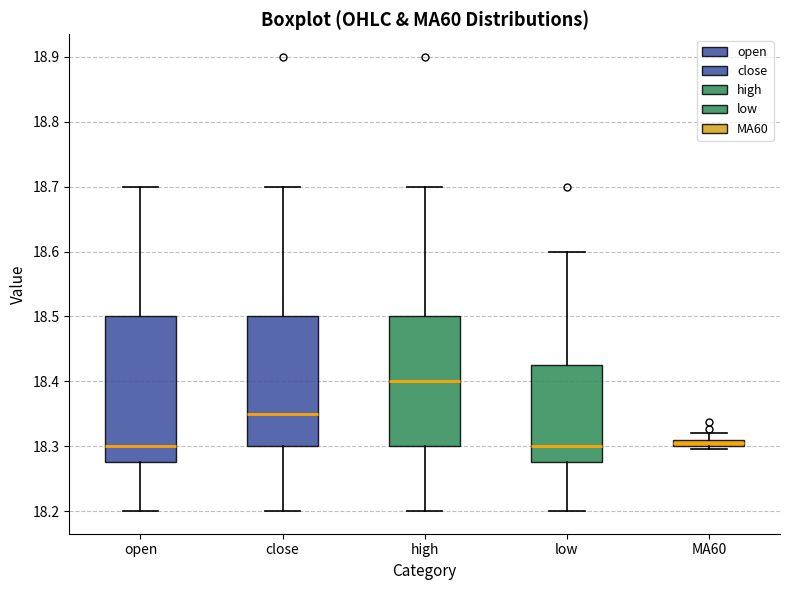

Which box is the tallest, from its lower edge to its upper edge?

open